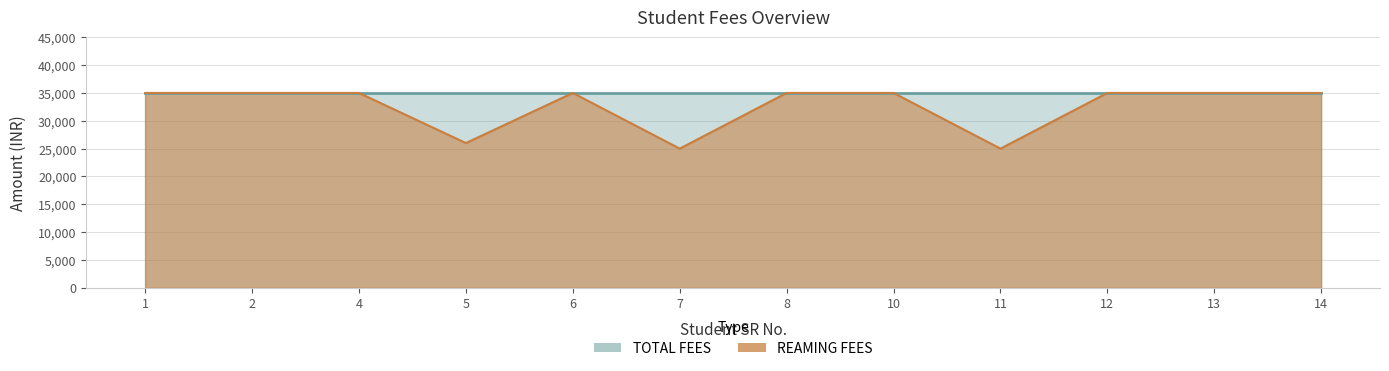

Reading left to right, what are all the values shown in this chart?

35000	35000	35000	26000	35000	25000	35000	35000	25000	35000	35000	35000